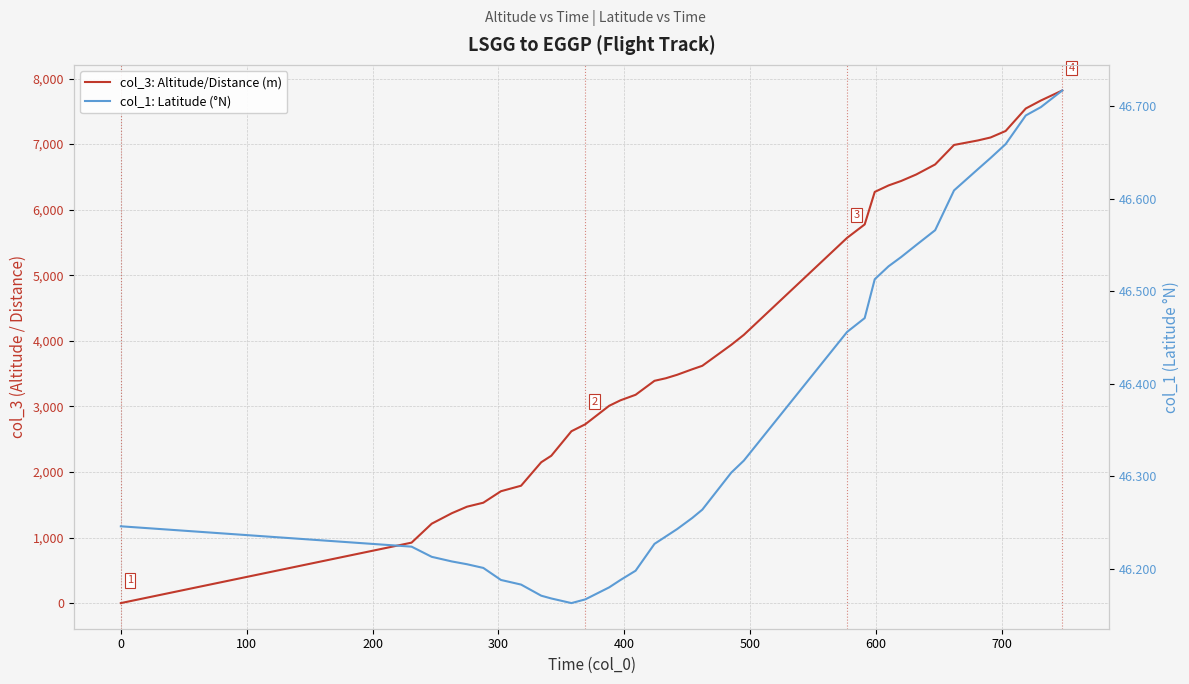

How many categories are shown in the chart?

36